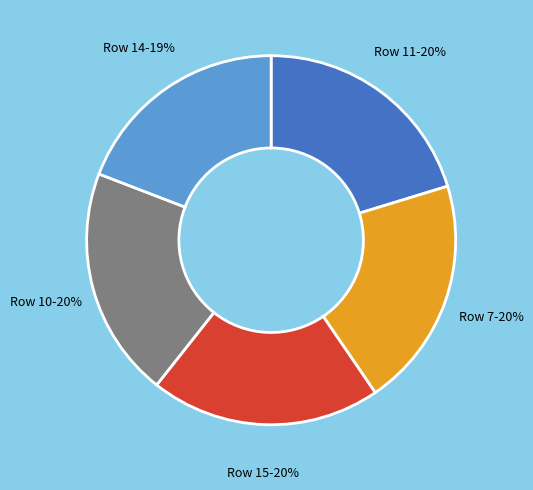

Do Row 11 and Row 7 together represent more than half of the pie?

No